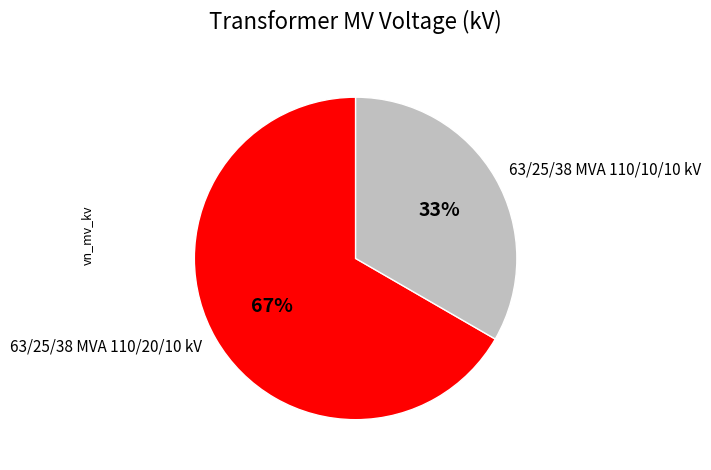

Do 63/25/38 MVA 110/20/10 kV and 63/25/38 MVA 110/10/10 kV together represent more than half of the pie?

Yes